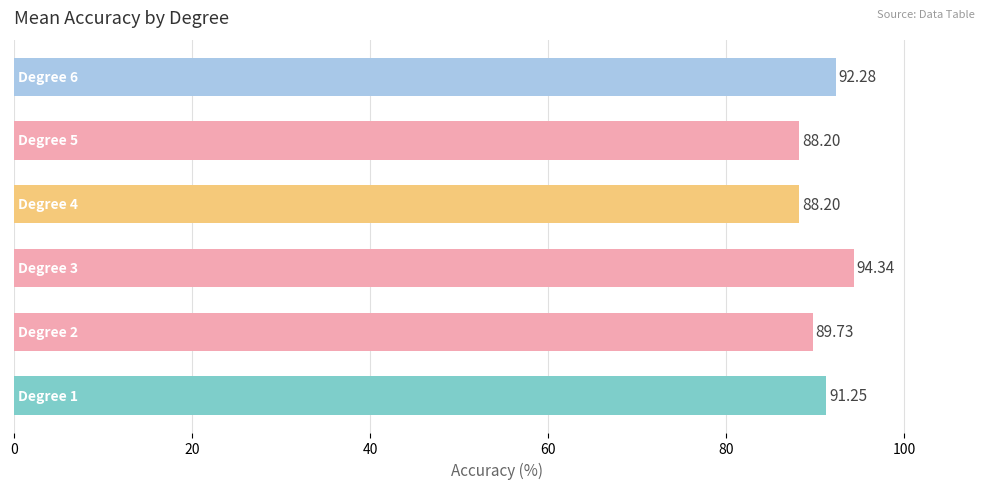

What is the difference between the second highest and minimum values?

4.1